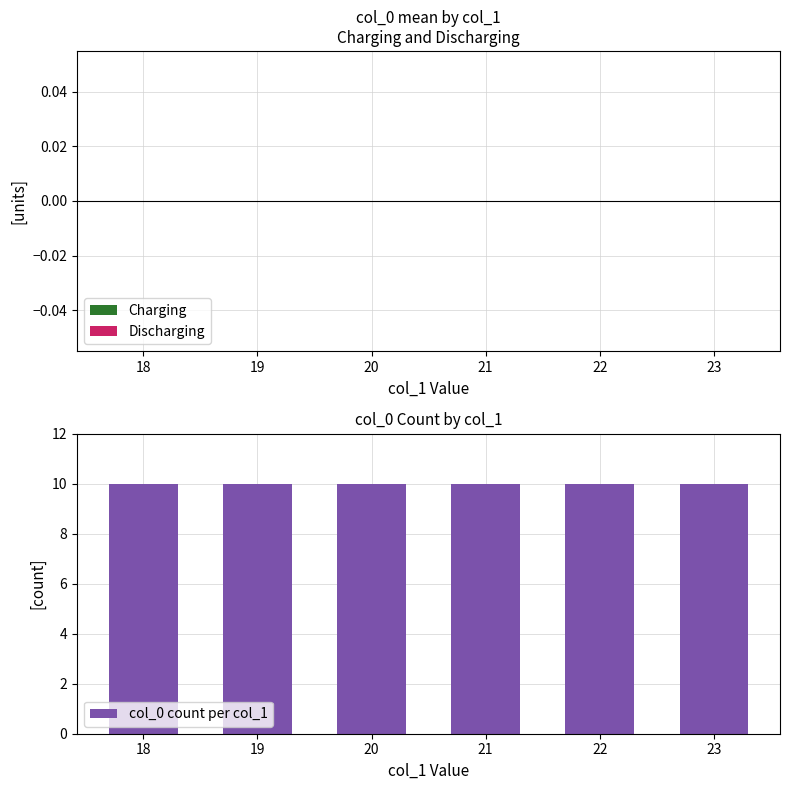

Which series has the widest spread of values?

Charging